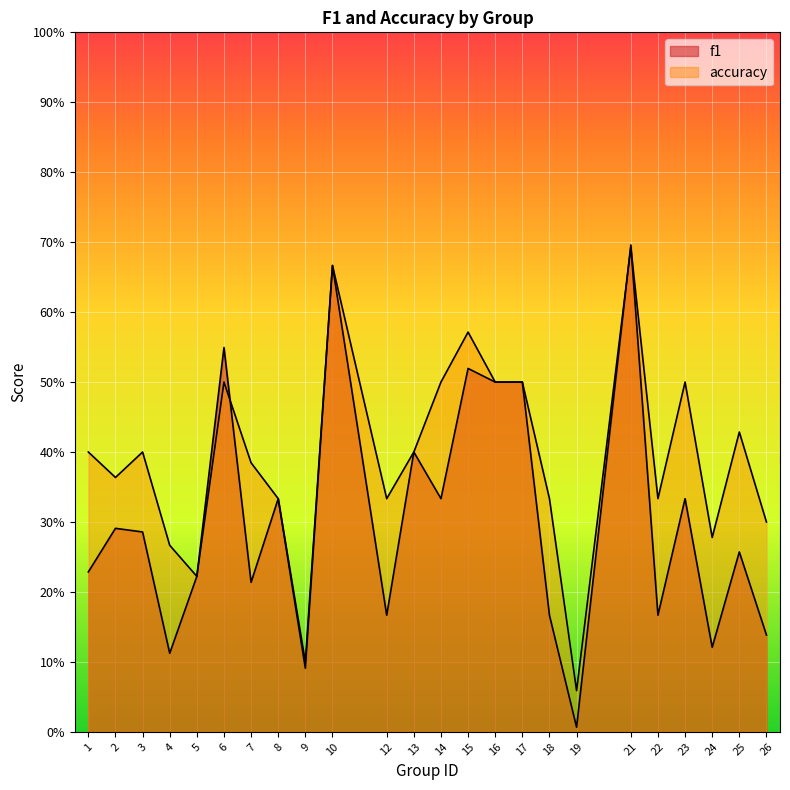

After their last crossing, which series has the higher values: accuracy or f1?

accuracy